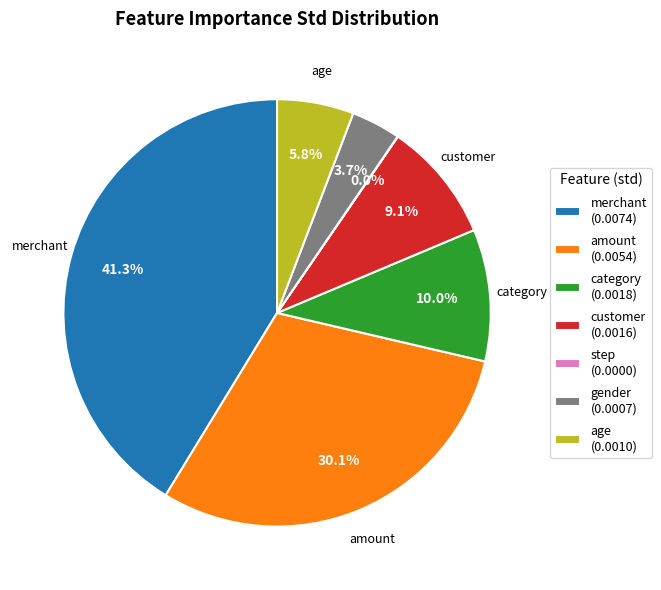

Is there any slice that represents more than half of the pie?

No